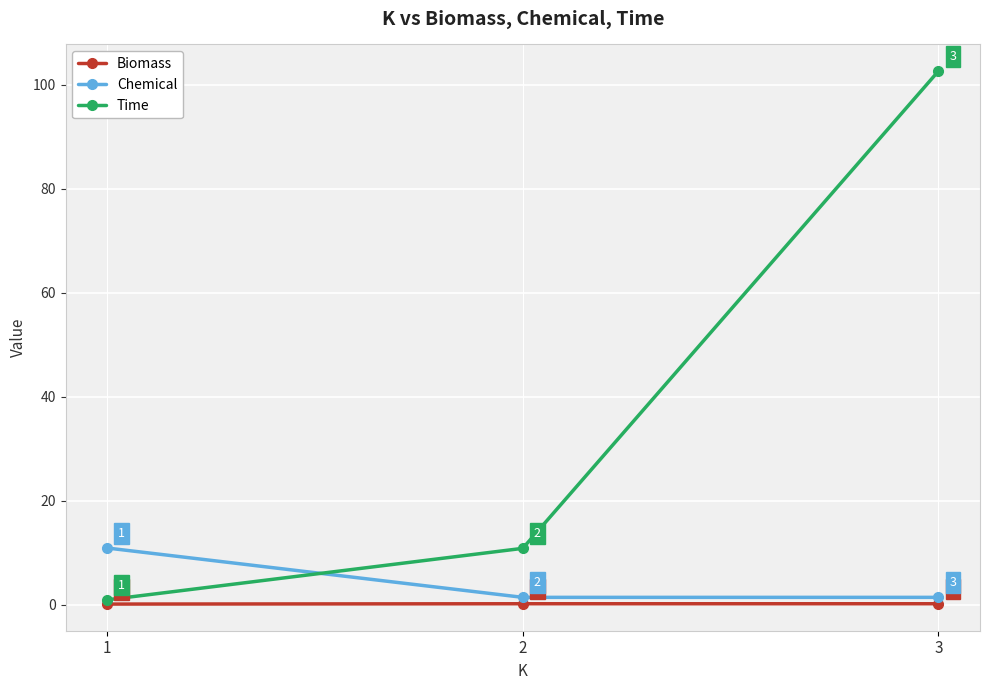

Which category has the lowest value across all series?

1